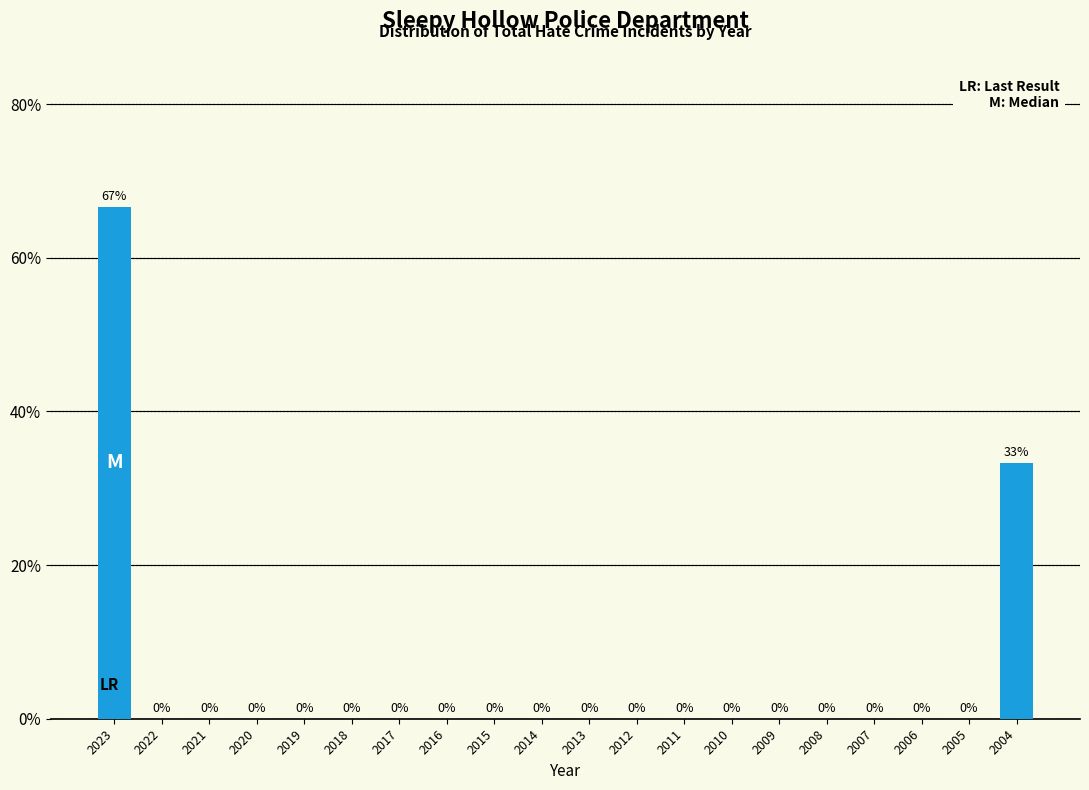

Where is the data nearest to the value 33?

2004